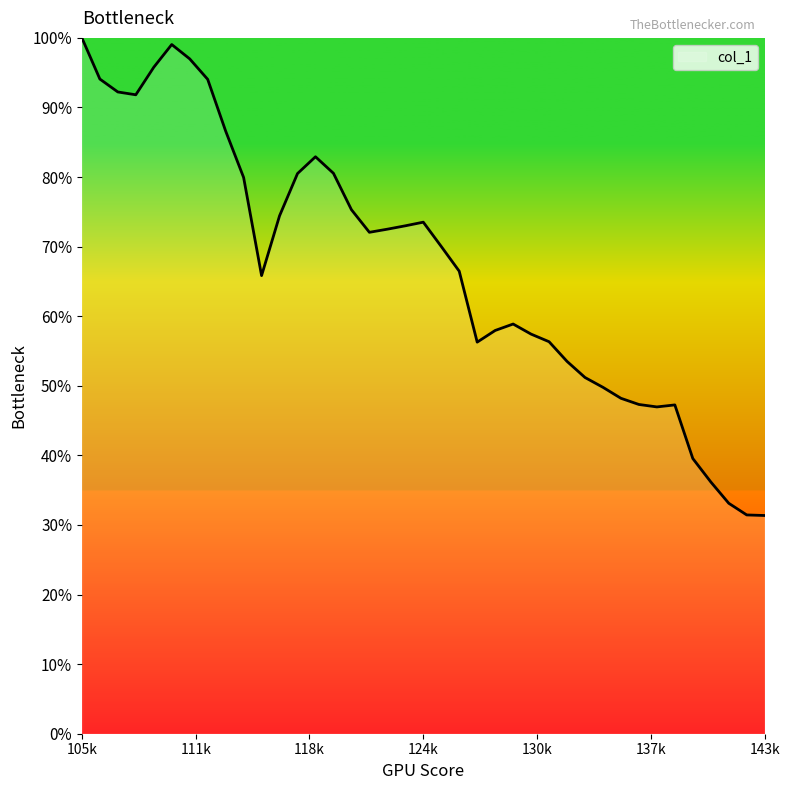

Rank the categories by value from highest to lowest.

105, 110, 111, 109, 106, 112, 107, 108, 113, 118, 119, 117, 114, 120, 116, 124, 123, 122, 121, 125, 126, 115, 129, 128, 130, 131, 127, 132, 133, 134, 135, 136, 138, 137, 139, 140, 141, 142, 143